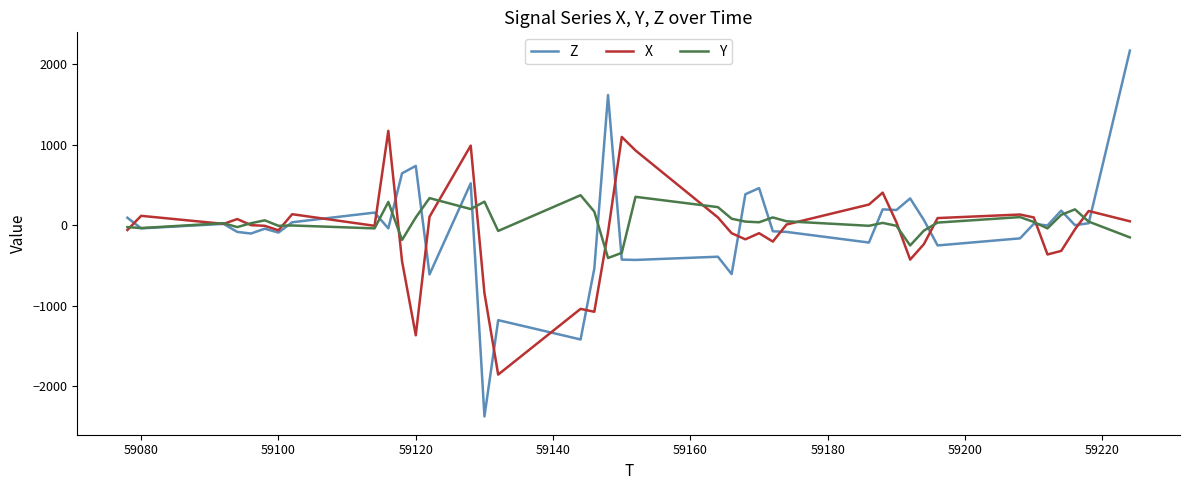

What is the maximum value for Y?

376